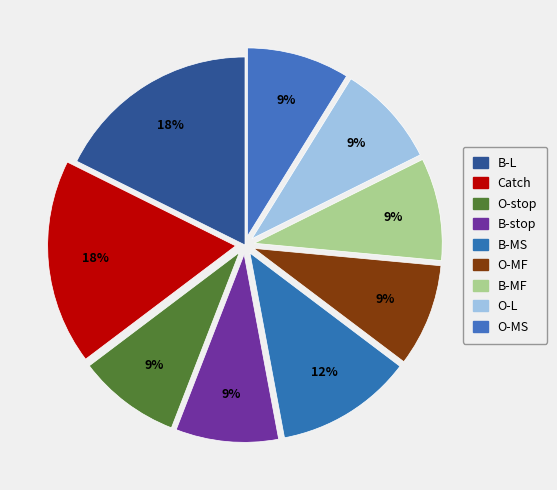

Does B-stop account for over 50% of the chart?

No